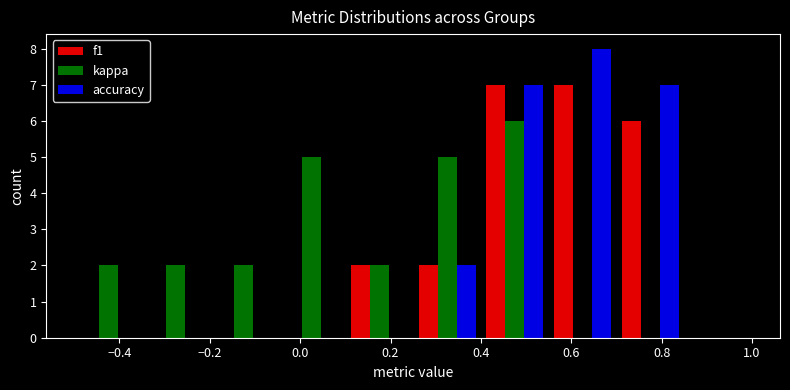

What is the height of the accuracy bar covering 0.70 to 0.85 on the x-axis? Neither the bar edges nor the heights are printed on the chart, so give them approximately, as read against the axes.

7